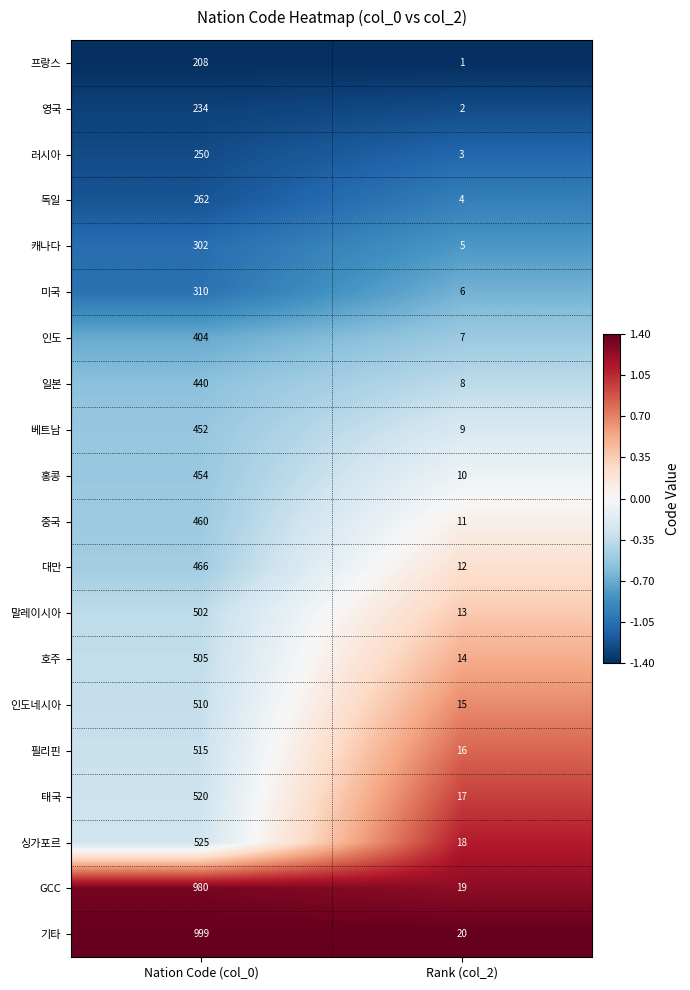

Between Nation Code (col_0) and Rank (col_2), which series saw the biggest shift?

기타